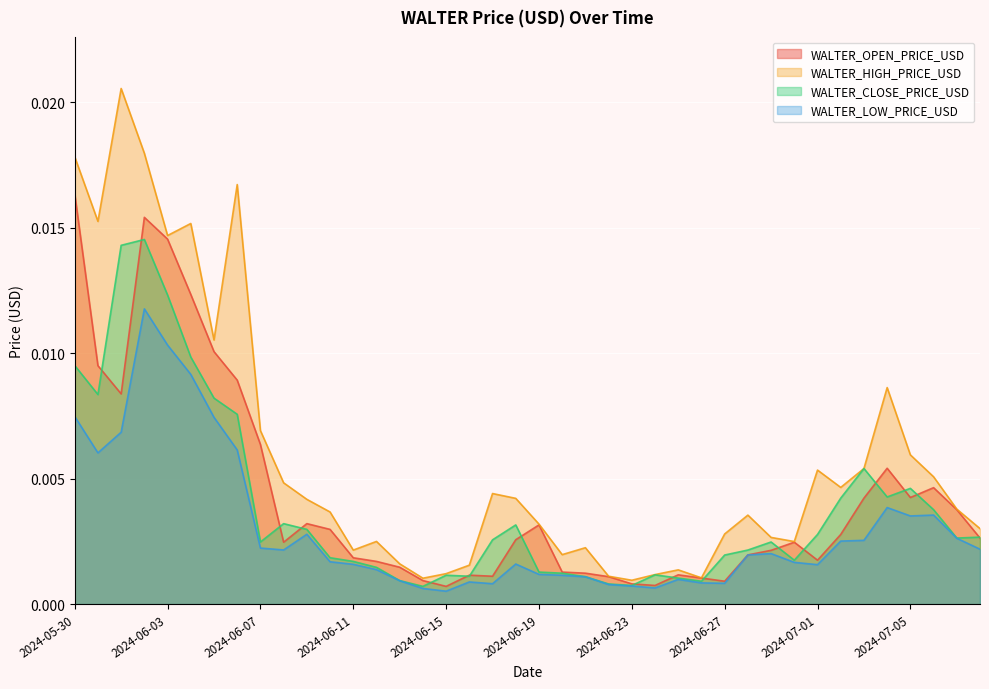

What are all the series names shown in the legend?

WALTER_OPEN_PRICE_USD, WALTER_HIGH_PRICE_USD, WALTER_CLOSE_PRICE_USD, WALTER_LOW_PRICE_USD